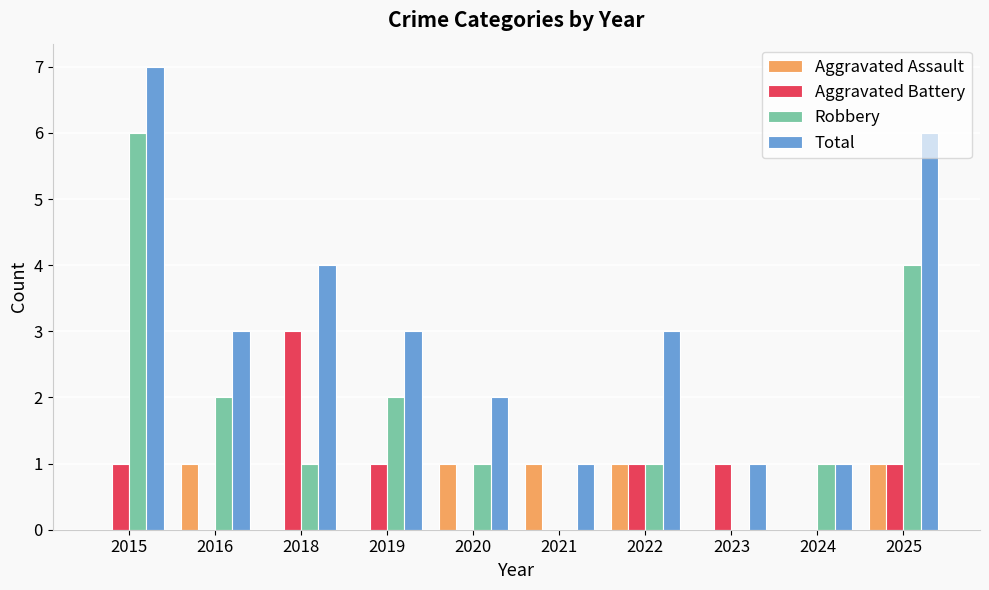

How many distinct data groups are displayed?

4